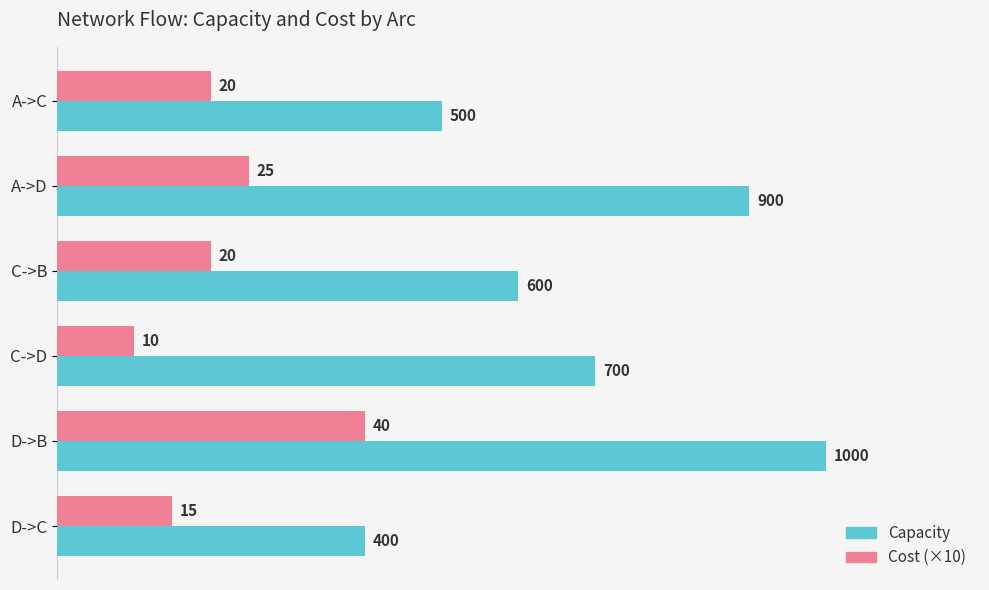

At which category is the sum across all series the highest?

D->B